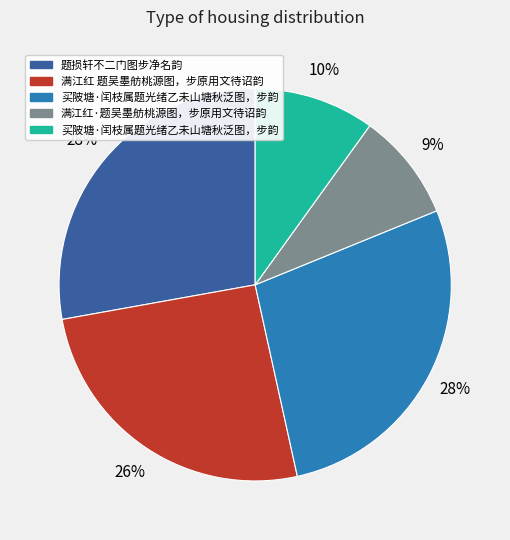

To the nearest percent, what is the average slice percentage?

20%